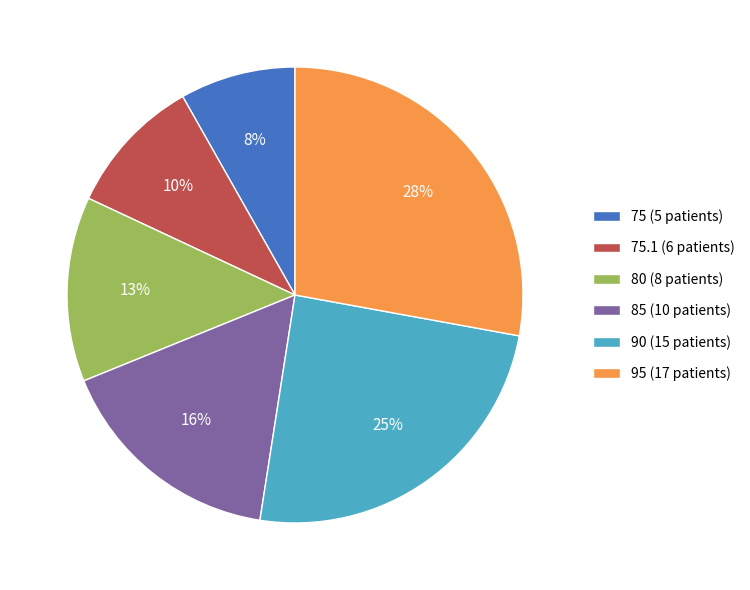

What percentage is the 80 (8 patients) slice, to the nearest percent?

13%